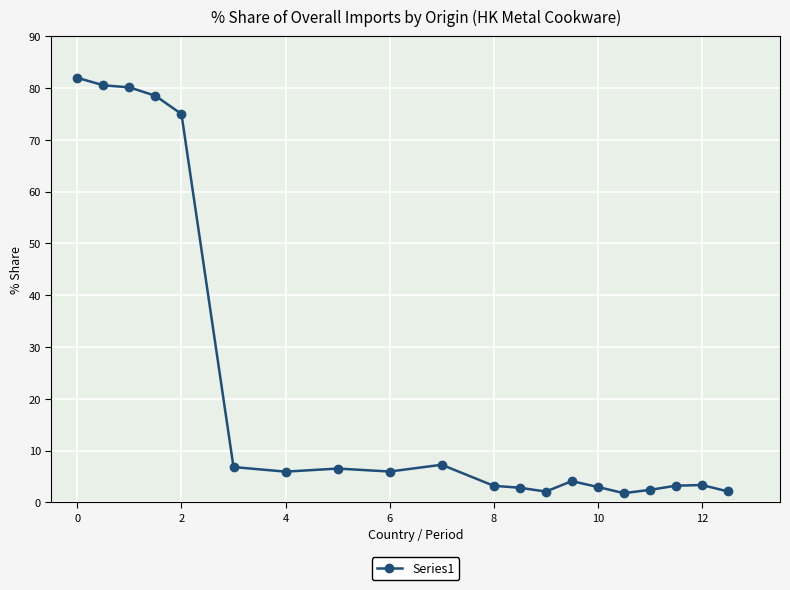

What is the value of the 11th point from the left?

3.2